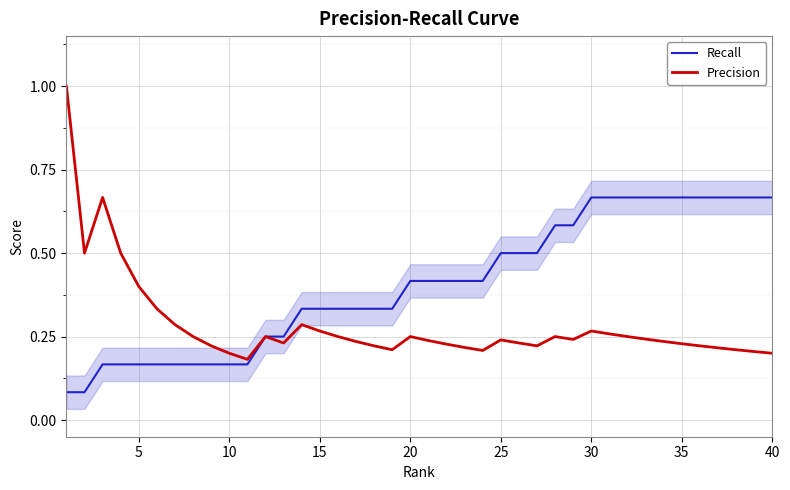

What is the greatest value displayed?

1.0